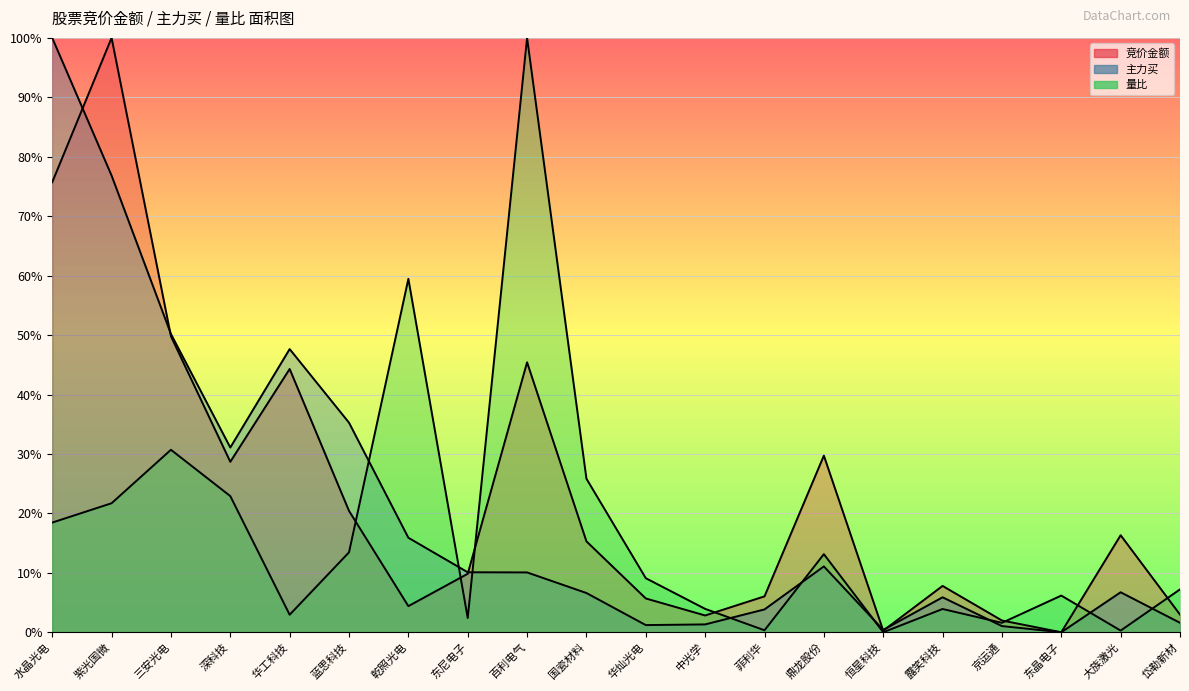

Is it true that 竞价金额 equals 49.8 at 三安光电?

True